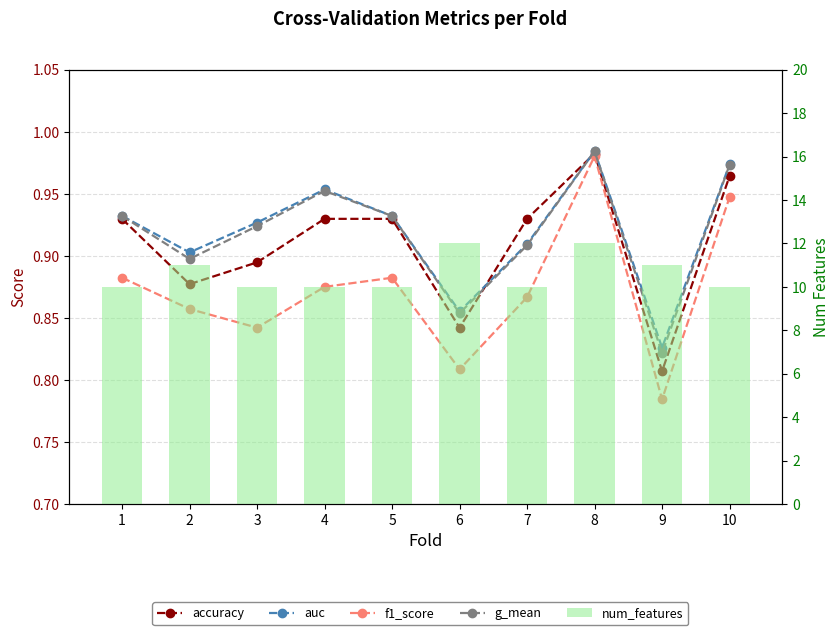

Between 2 and 10, which series saw the biggest shift?

num_features